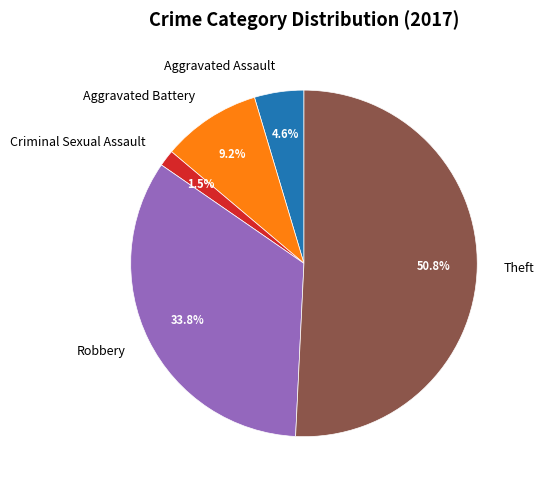

To the nearest percent, what is the difference between the largest and smallest slice percentages?

49%